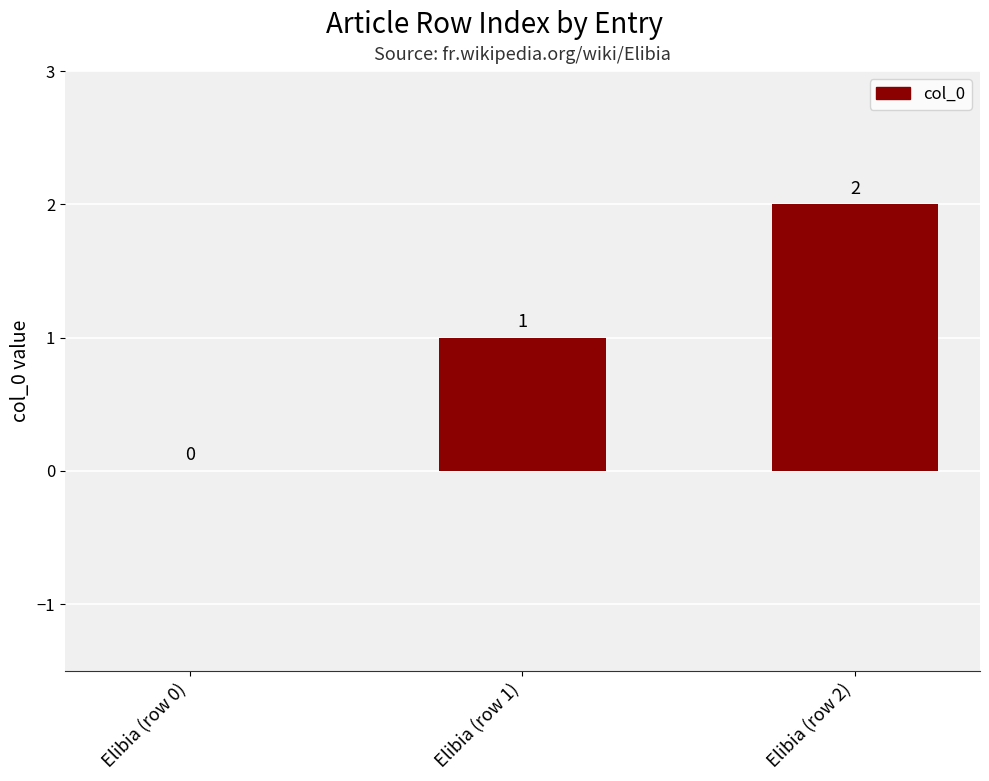

Are the bars horizontal?

No